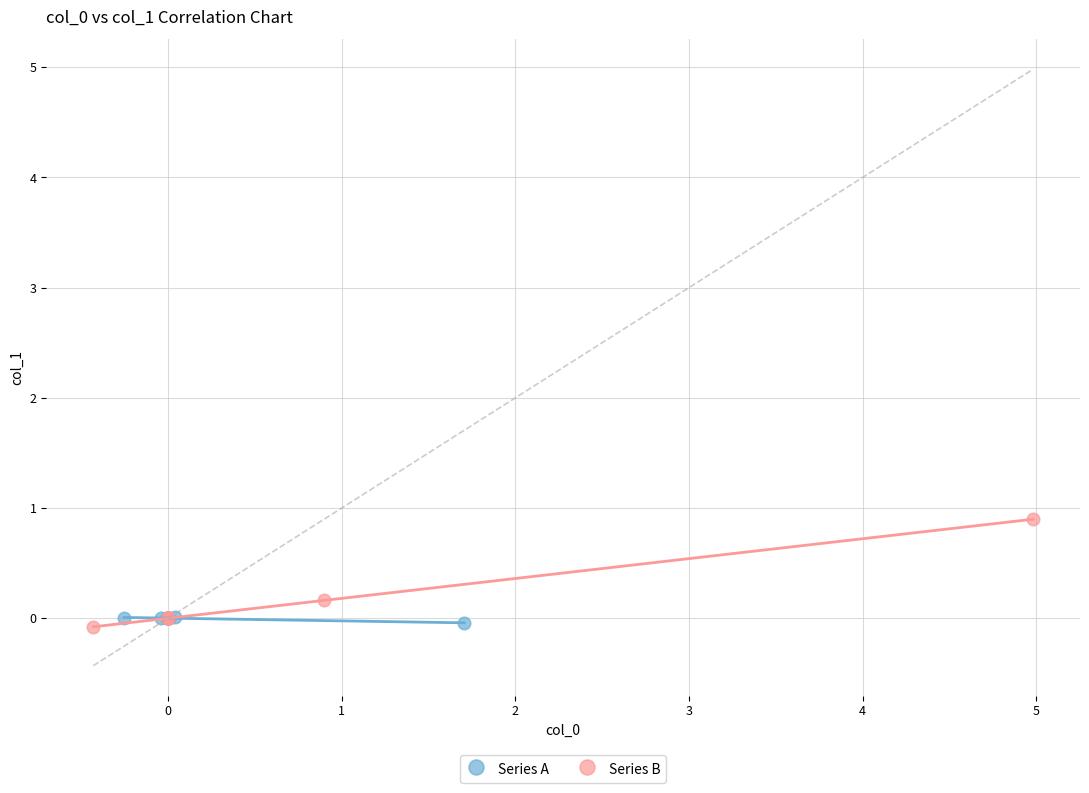

Which series contains the highest Y value?

Series B